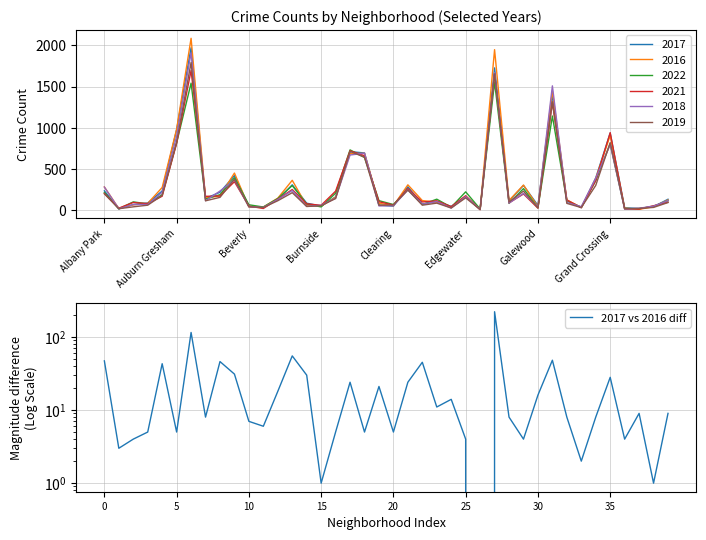

How many data points are less than 9?

20